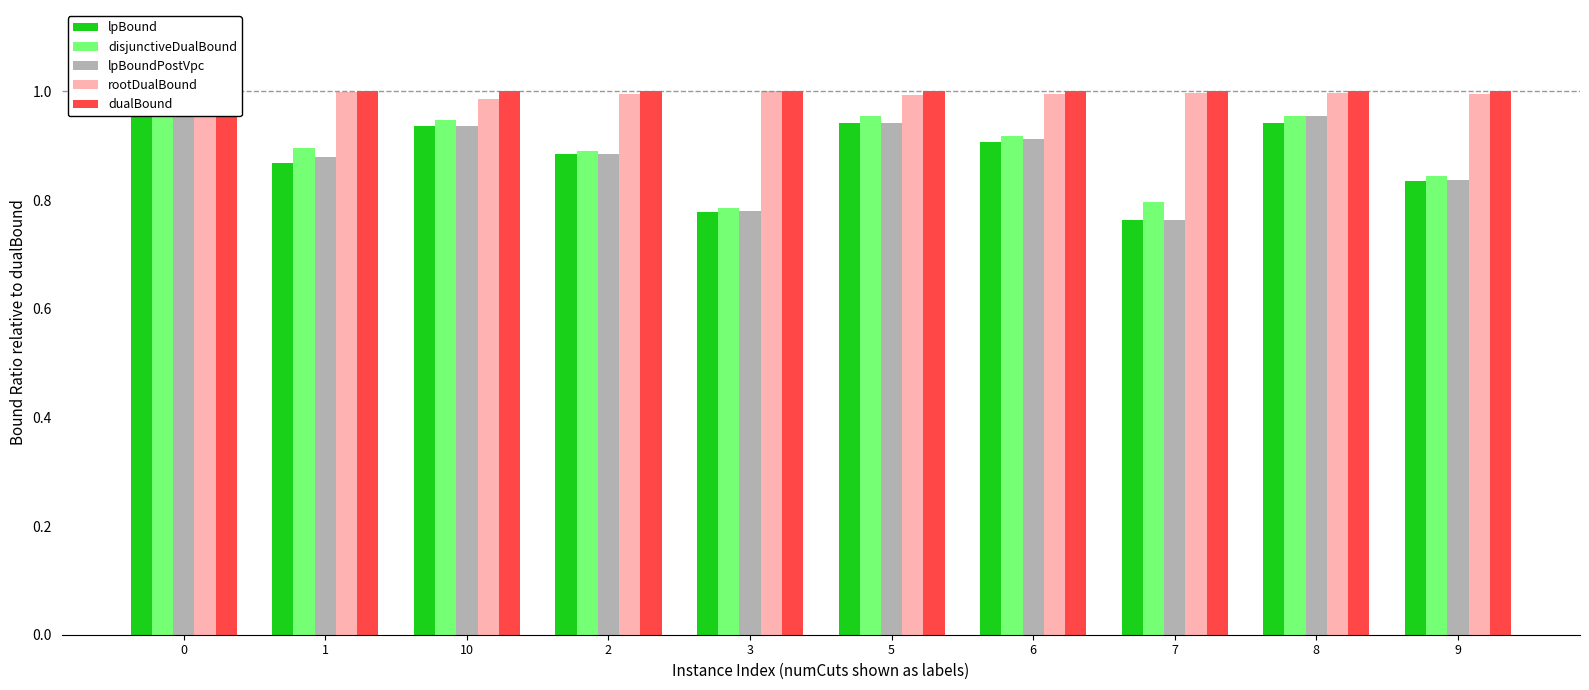

What is the value of the lpBoundPostVpc bar at the 3rd from the left?

0.9